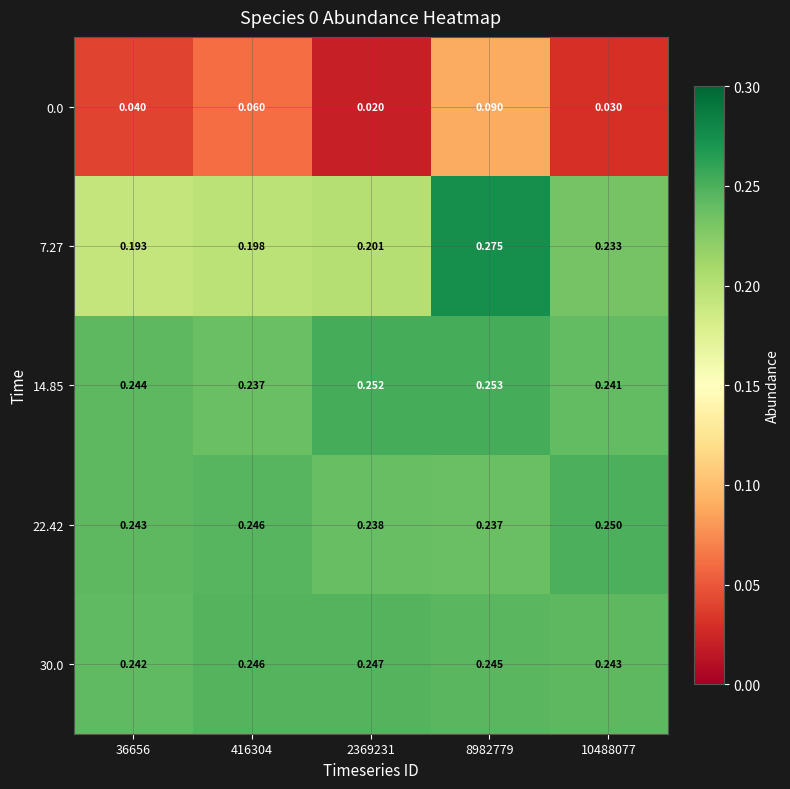

Is the value of 0.0 at 416304 greater than the value of 22.42 at 36656?

No